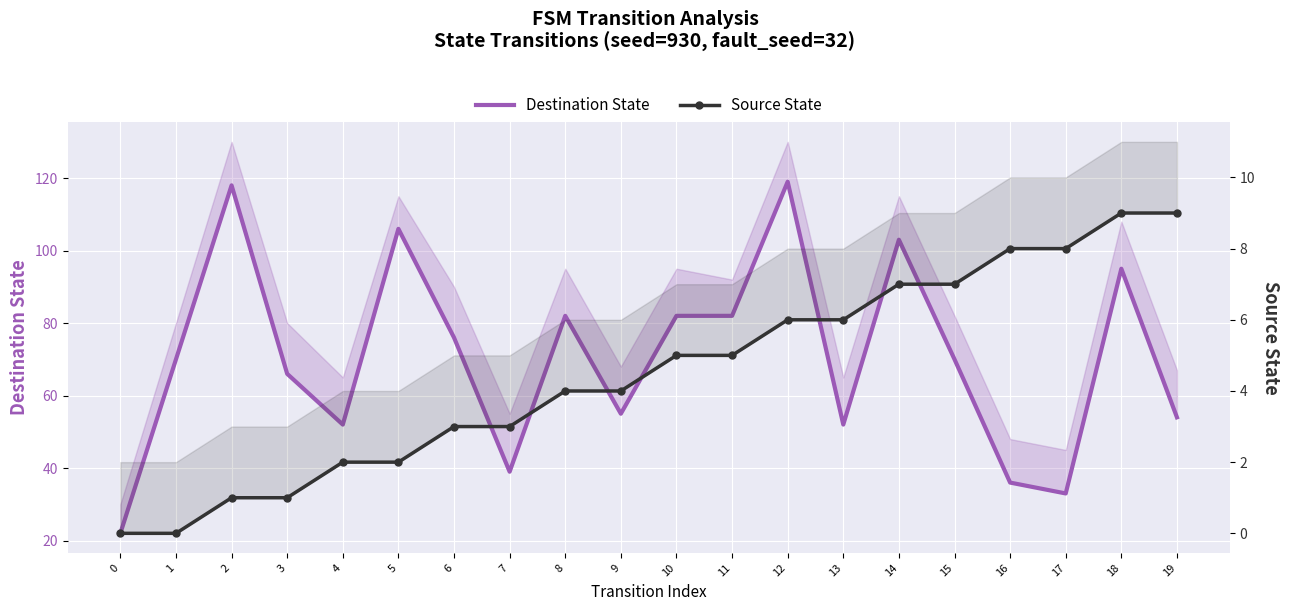

What is the spread (max minus min) of values at 2?

117